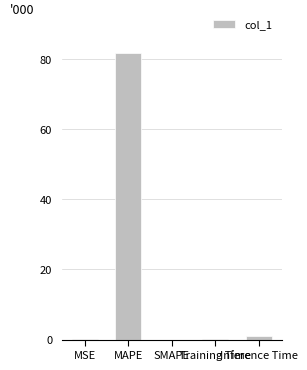

What is the greatest value displayed?

81.8